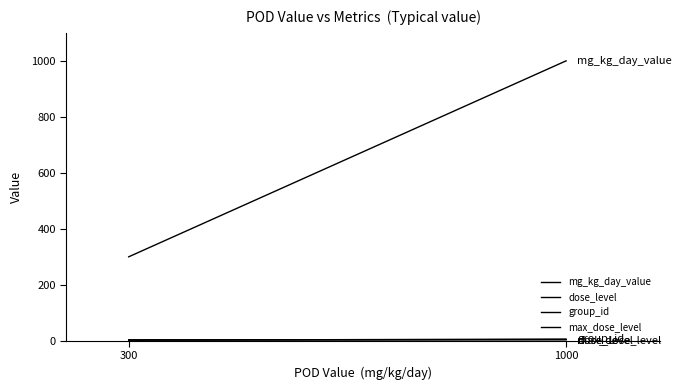

The value of max_dose_level at 1000 is 4. True or false?

True